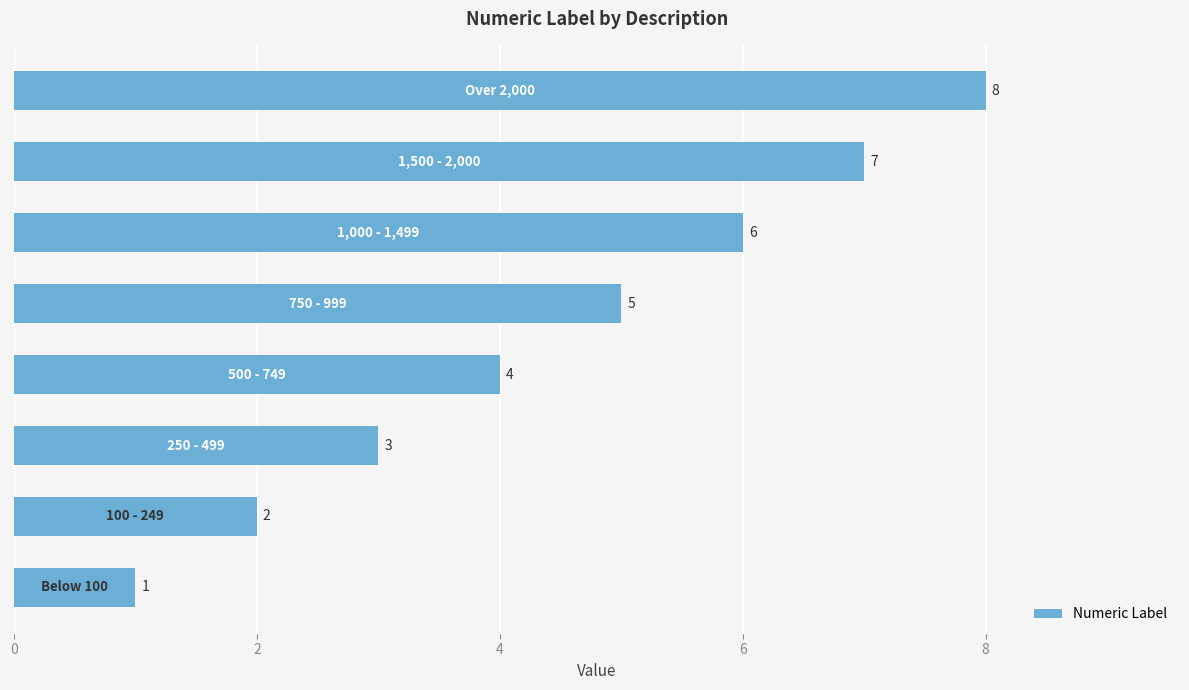

What is the difference between the maximum and minimum values?

7